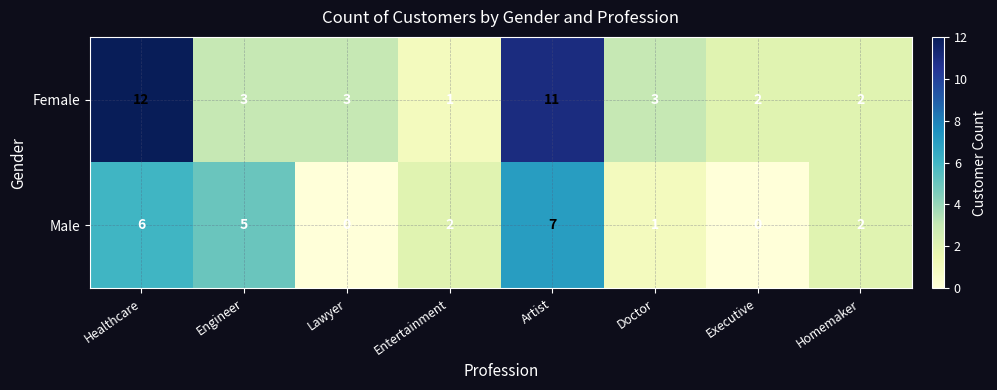

Which series has the largest total across all categories?

Female